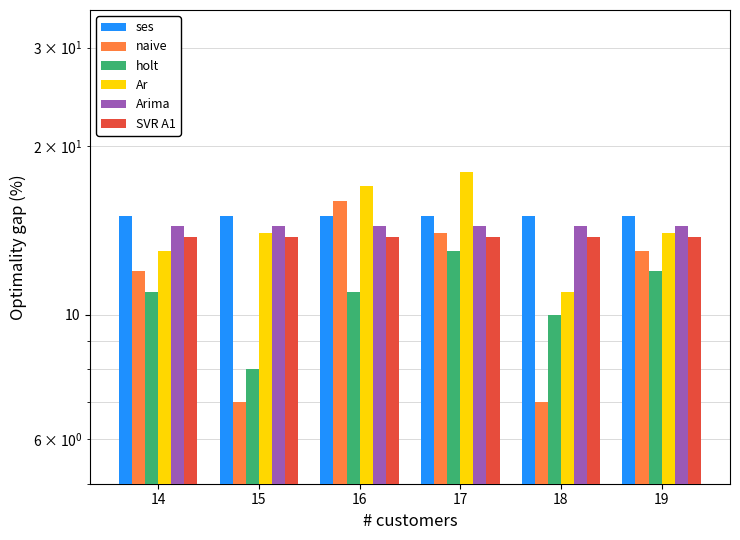

Which series has the largest range (max minus min)?

naive